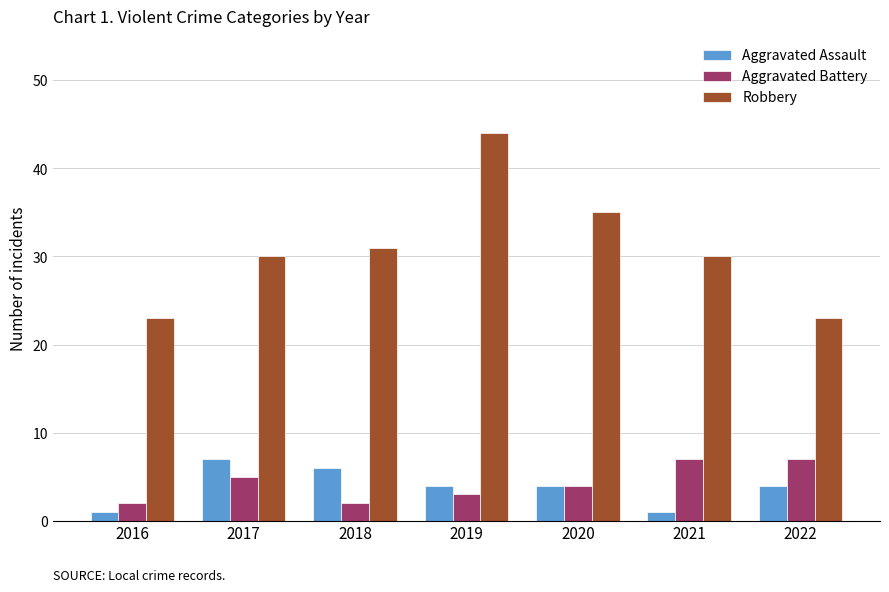

The Aggravated Battery series shows 2 at 2016. True or false?

True